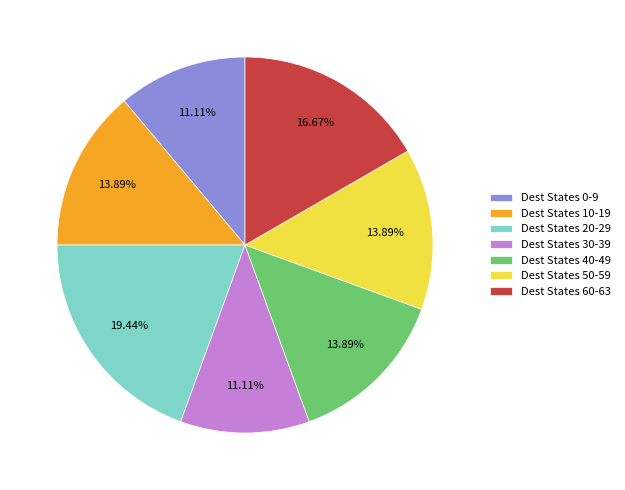

What is the ratio of the value at Dest States 0-9 to the value at Dest States 40-49?

0.8